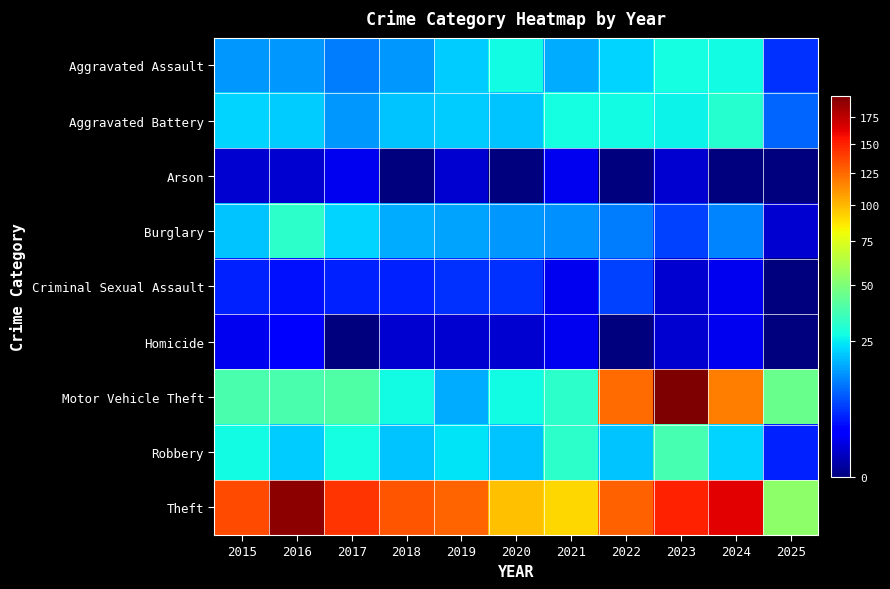

Between 2015 and 2016, which series saw the biggest shift?

Theft